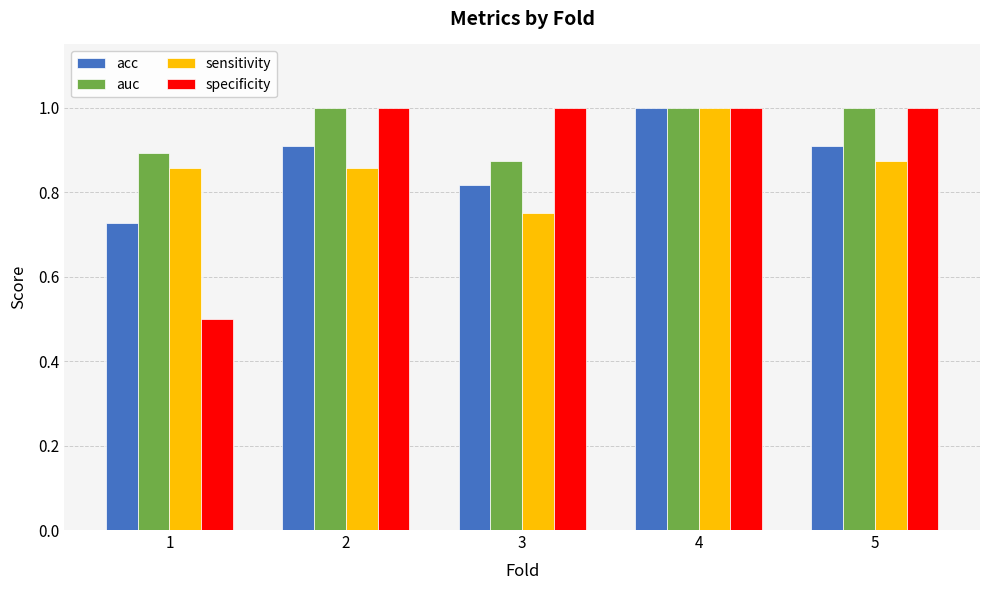

How many bars are there in each group?

4